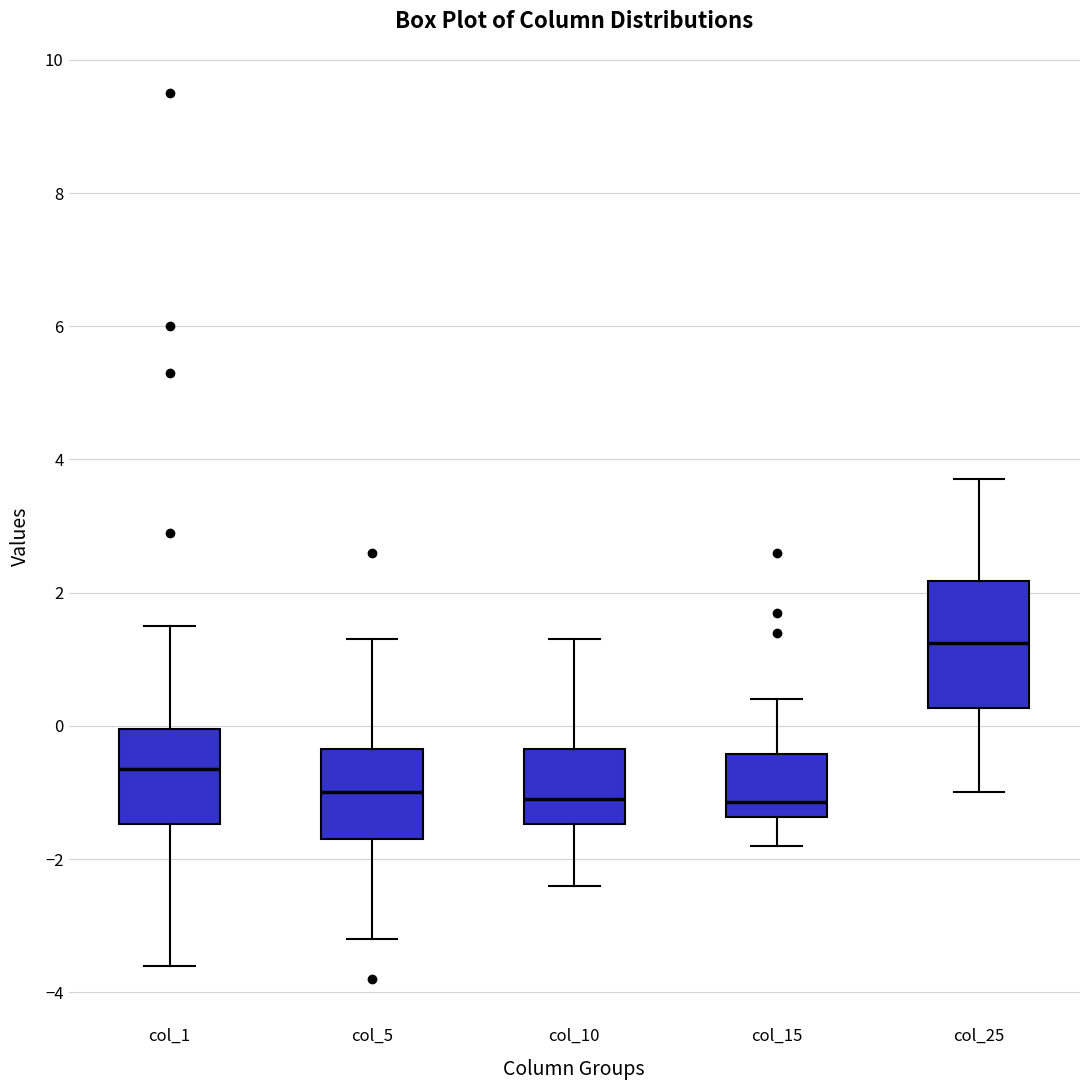

Where does the upper whisker of the box for col_1 end on the y-axis? The values are not printed on the chart, so give them approximately, as read against the axis.

1.6